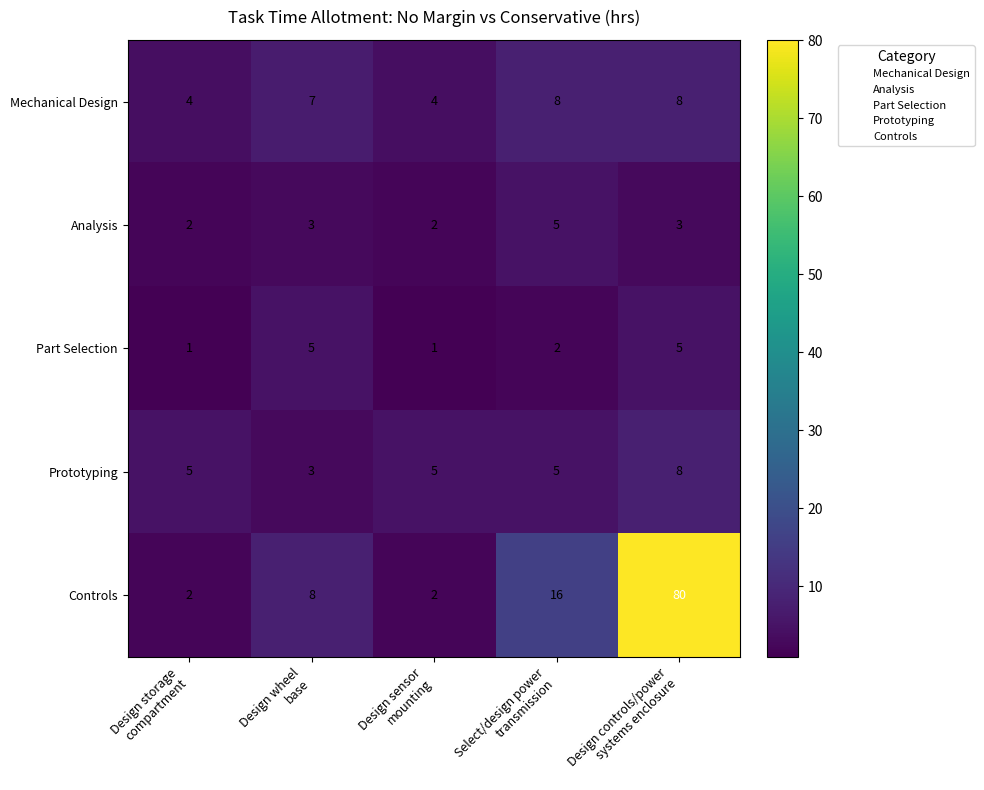

What is the difference between the highest and lowest values at Design storage
compartment?

4